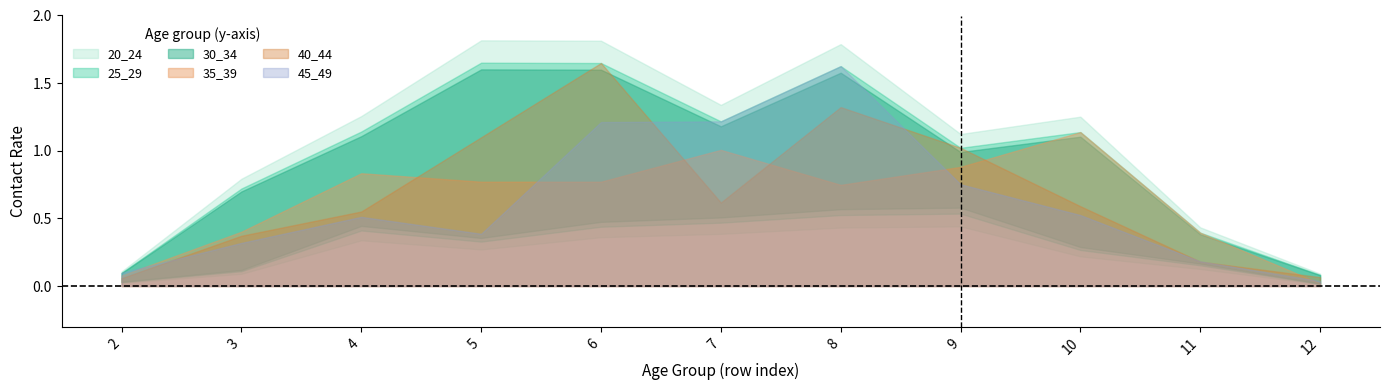

At how many categories does at least one series exceed 0?

11